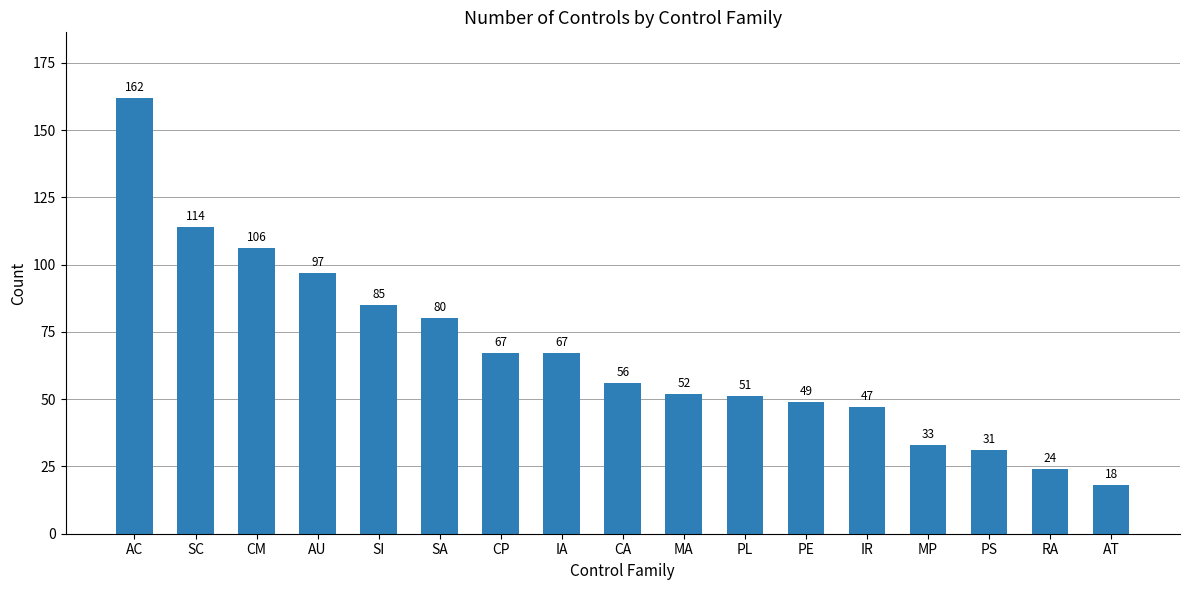

Which has a higher value, AC or RA?

AC